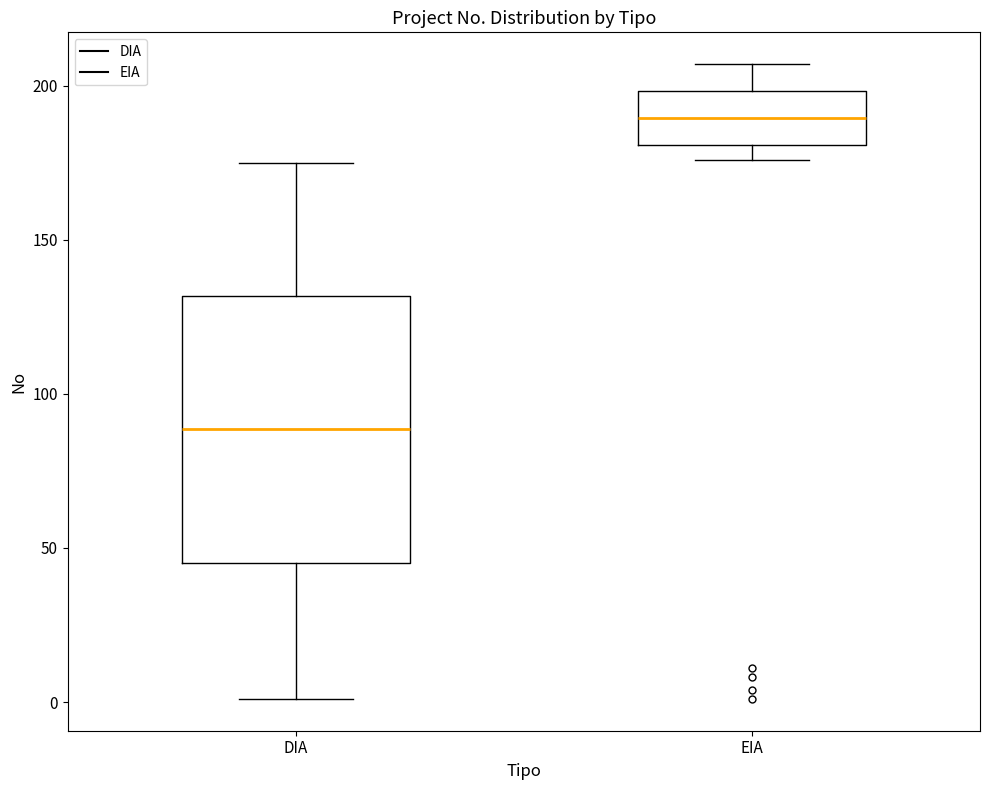

Reading left to right, transcribe this box plot: for each box, give where its median line is, the range the box spans, and where its two whiskers end, as read against the y-axis. The values are not printed on the chart, so give them approximately, as read against the axis.

DIA: median 90, box 45 to 130, whiskers 0 to 175
EIA: median 190, box 180 to 200, whiskers 175 to 205